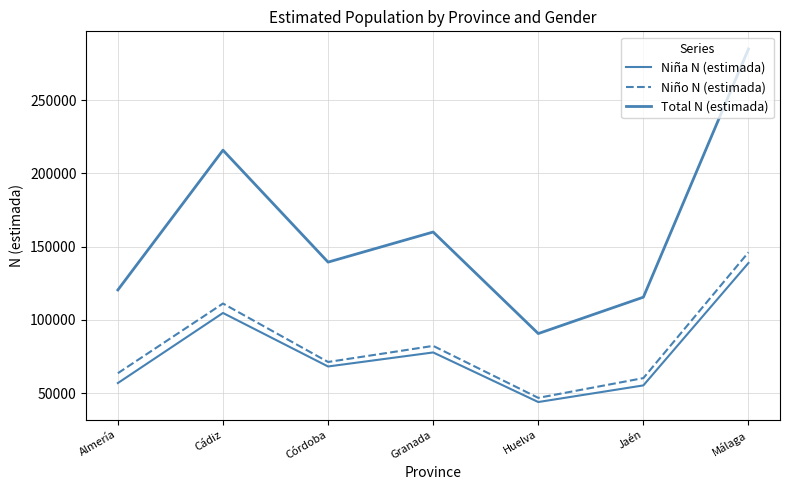

Does the chart have visible grid lines?

Yes